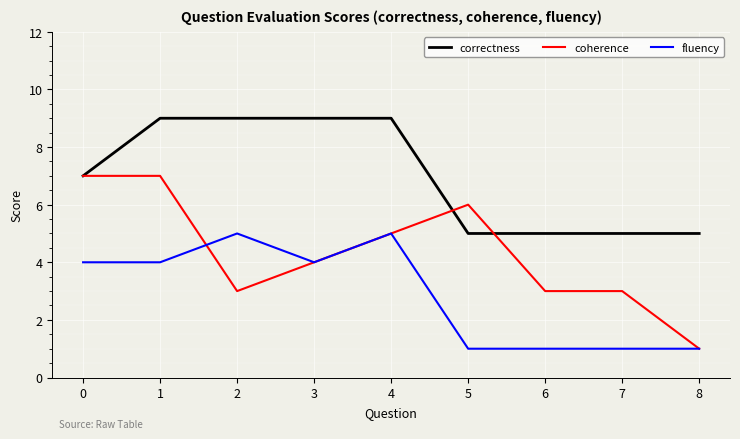

At which category is the sum across all series the highest?

1